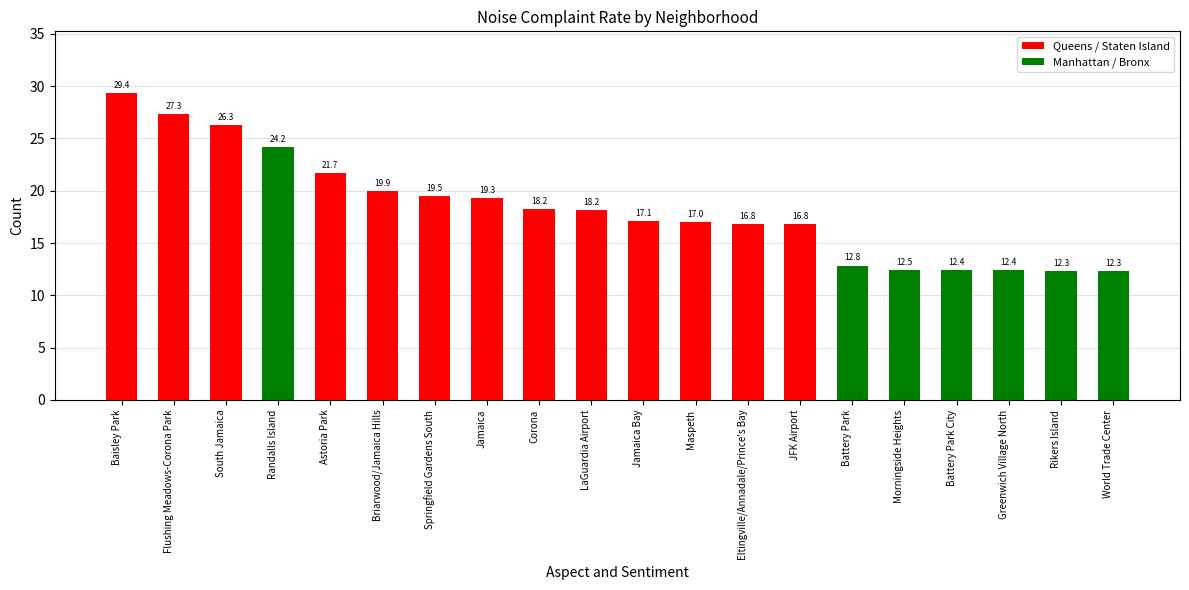

Reading left to right, extract all data points from this chart.

29.4	27.3	26.3	24.2	21.7	19.9	19.5	19.3	18.2	18.2	17.1	17.0	16.8	16.8	12.8	12.5	12.4	12.4	12.3	12.3